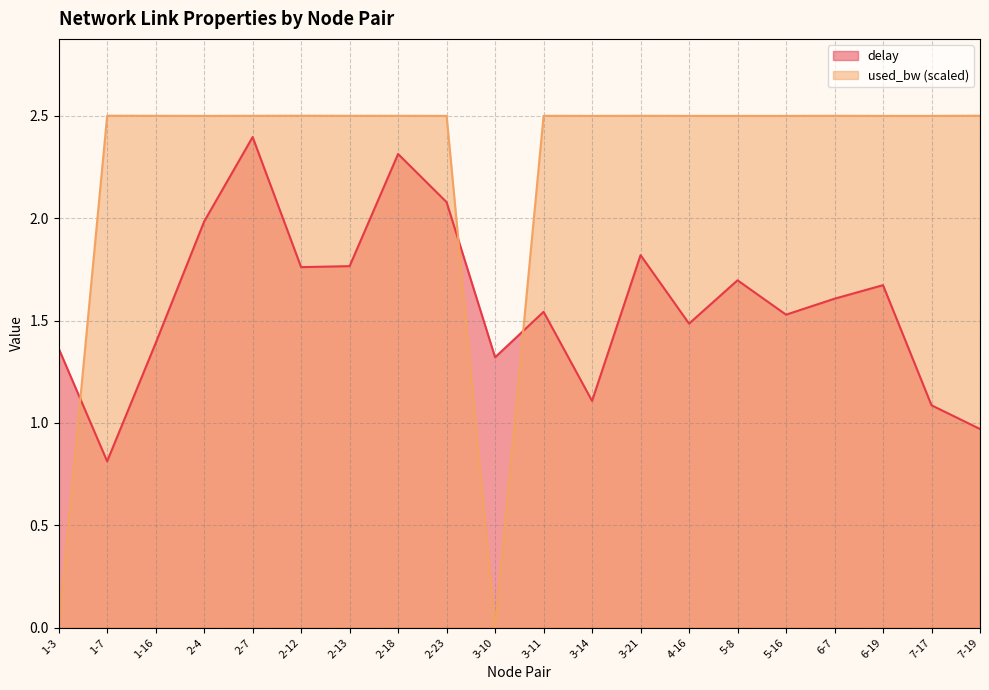

Reading left to right, transcribe all the data shown in this chart.

delay: 1.4	0.8	1.4	2.0	2.4	1.8	1.8	2.3	2.1	1.3	1.5	1.1	1.8	1.5	1.7	1.5	1.6	1.7	1.1	1.0
used_bw: 0.0	2.5	2.5	2.5	2.5	2.5	2.5	2.5	2.5	0.0	2.5	2.5	2.5	2.5	2.5	2.5	2.5	2.5	2.5	2.5